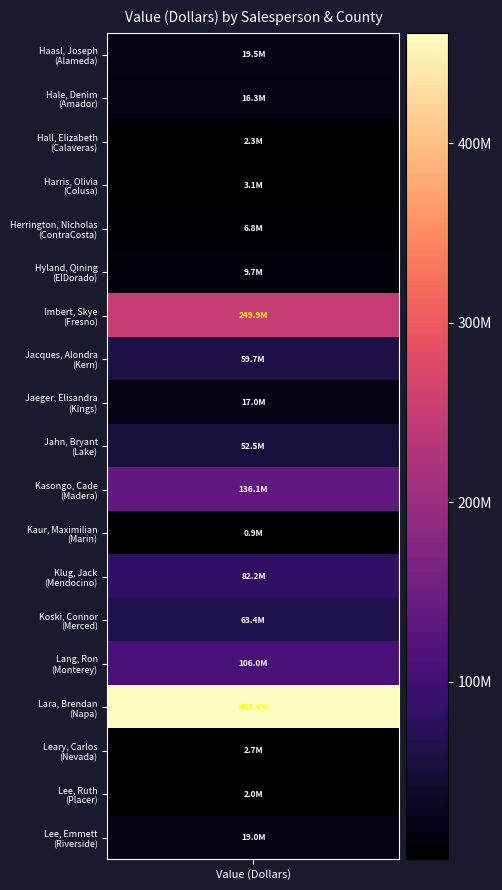

Reading left to right, what are all the values shown in this chart?

values=19470000	1=16347000	2=2347000	3=3081000	4=6829000	5=9663000	6=249877000	7=59668000	8=16954000	9=52510000	10=136101000	11=938000	12=82182000	13=63419000	14=105991000	15=461395000	16=2666000	17=1965000	18=19000000